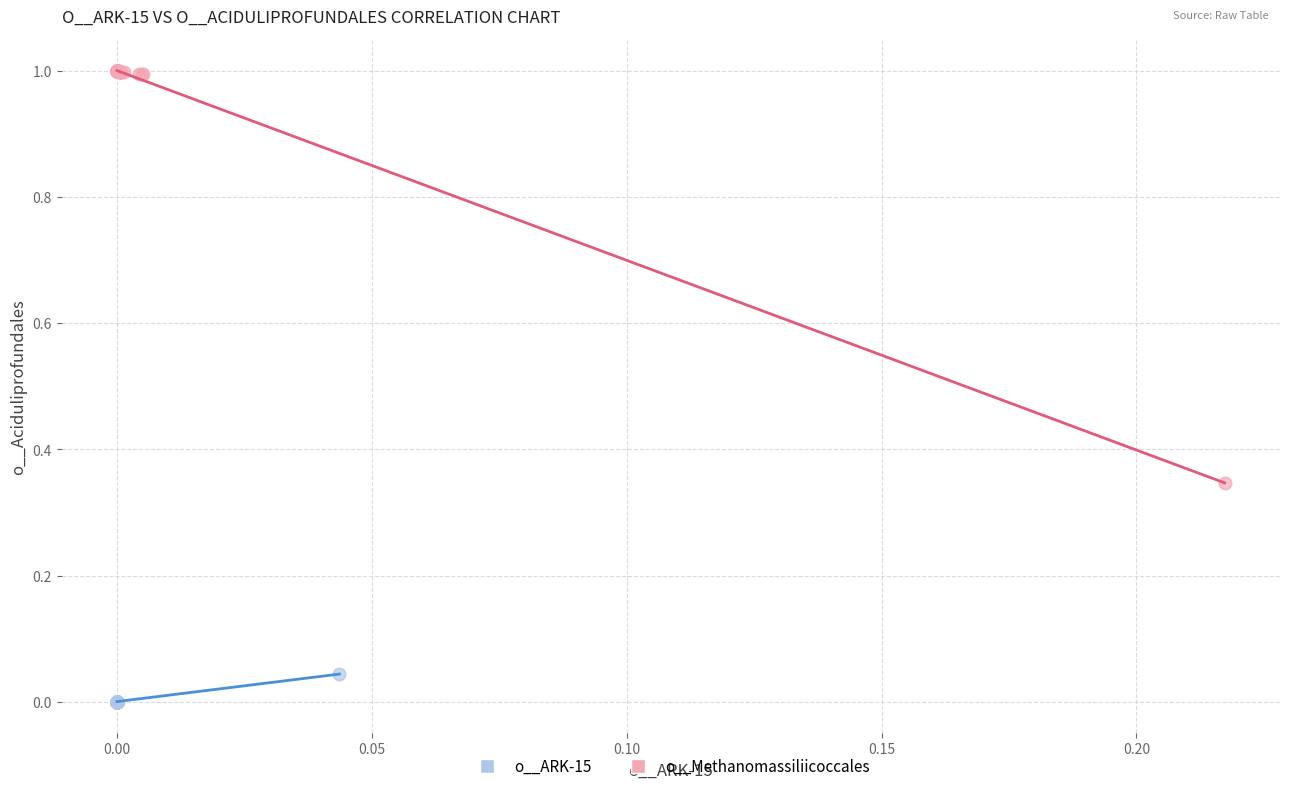

Which series reaches the maximum Y coordinate?

o__Methanomassiliicoccales